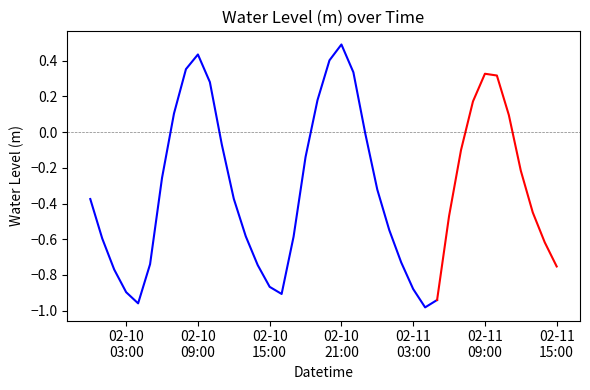

List the labels in order of value, smallest first.

2023-02-11 04:00:00, 2023-02-10 04:00:00, 2023-02-11 05:00:00, 2023-02-10 16:00:00, 2023-02-10 03:00:00, 2023-02-11 03:00:00, 2023-02-10 15:00:00, 2023-02-10 02:00:00, 2023-02-11 15:00:00, 2023-02-10 14:00:00, 2023-02-10 05:00:00, 2023-02-11 02:00:00, 2023-02-11 14:00:00, 2023-02-10 01:00:00, 2023-02-10 17:00:00, 2023-02-10 13:00:00, 2023-02-11 01:00:00, 2023-02-11 06:00:00, 2023-02-11 13:00:00, 2023-02-10 00:00:00, 2023-02-10 12:00:00, 2023-02-11 00:00:00, 2023-02-10 06:00:00, 2023-02-11 12:00:00, 2023-02-10 18:00:00, 2023-02-11 07:00:00, 2023-02-10 11:00:00, 2023-02-10 23:00:00, 2023-02-11 11:00:00, 2023-02-10 07:00:00, 2023-02-11 08:00:00, 2023-02-10 19:00:00, 2023-02-10 10:00:00, 2023-02-11 10:00:00, 2023-02-11 09:00:00, 2023-02-10 22:00:00, 2023-02-10 08:00:00, 2023-02-10 20:00:00, 2023-02-10 09:00:00, 2023-02-10 21:00:00